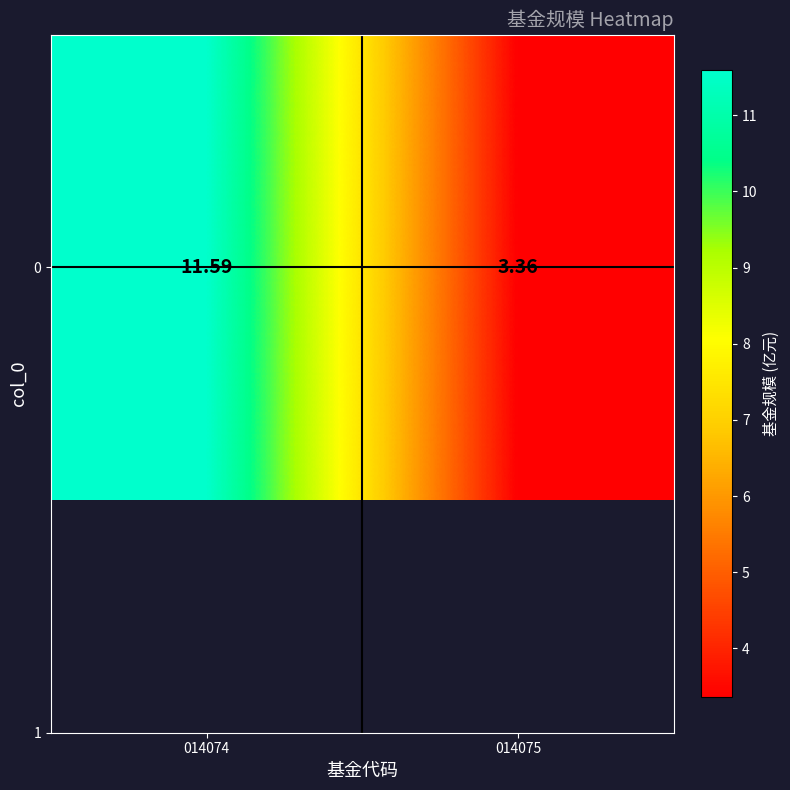

At which label is the value closest to 7?

014075